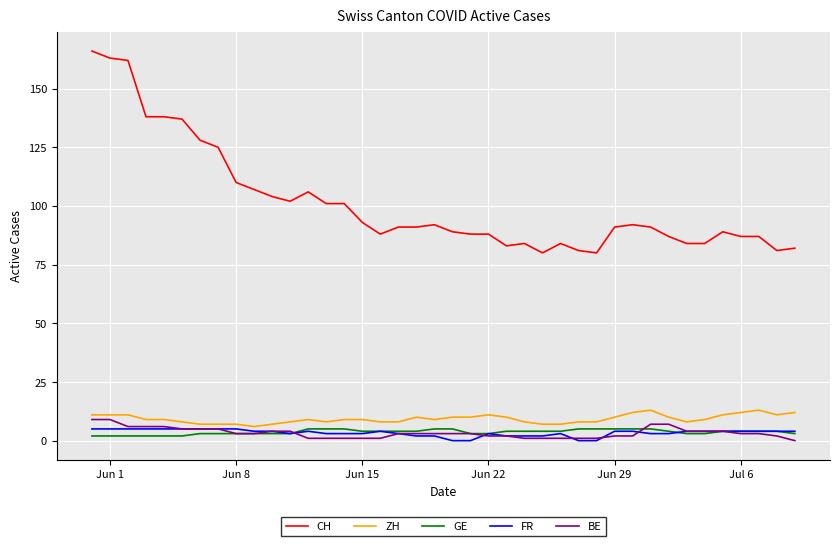

Which series has the widest spread of values?

CH